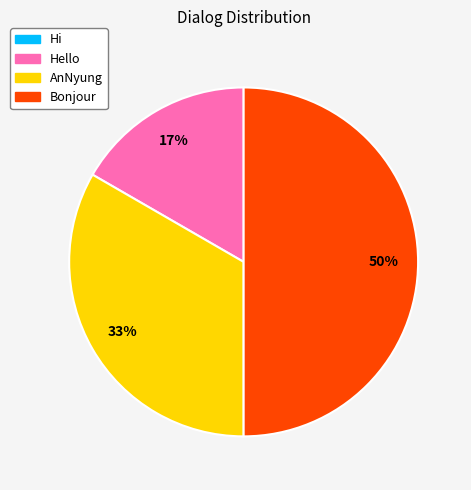

To the nearest percent, what is the difference between the largest and smallest slice percentages?

50%